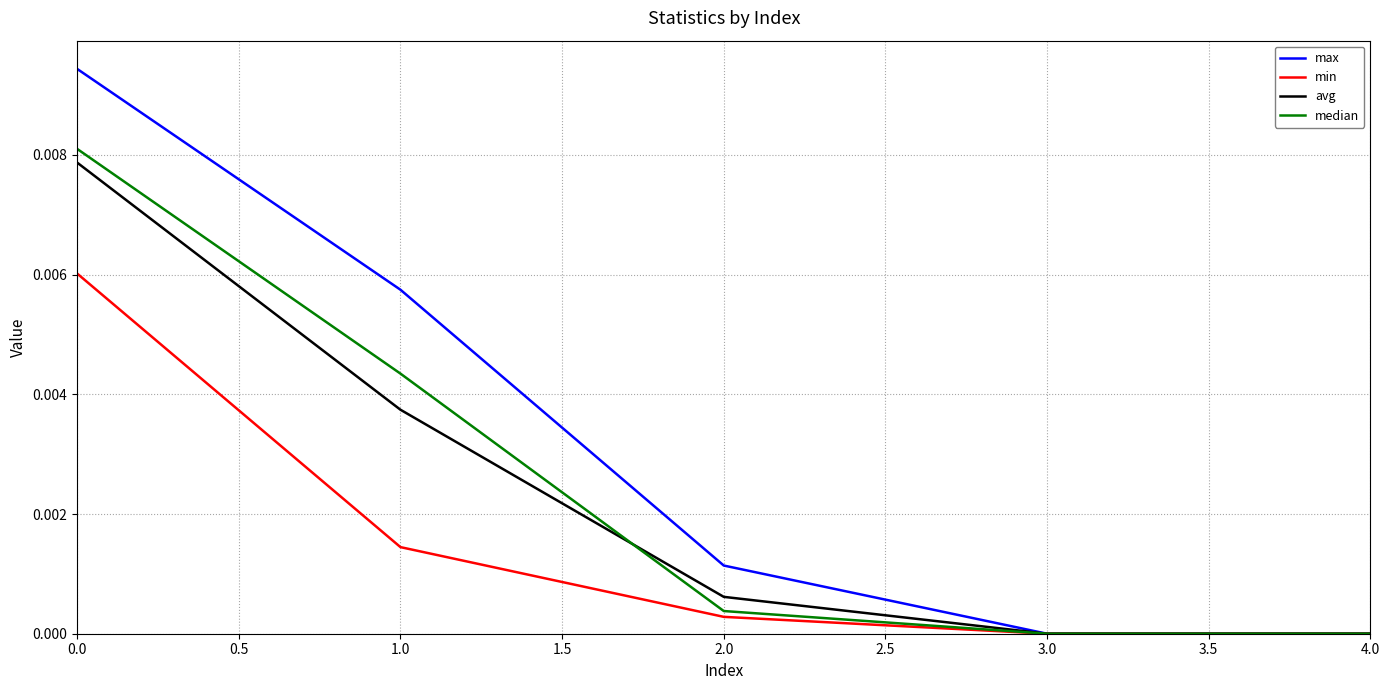

Which series has the largest total across all categories?

max